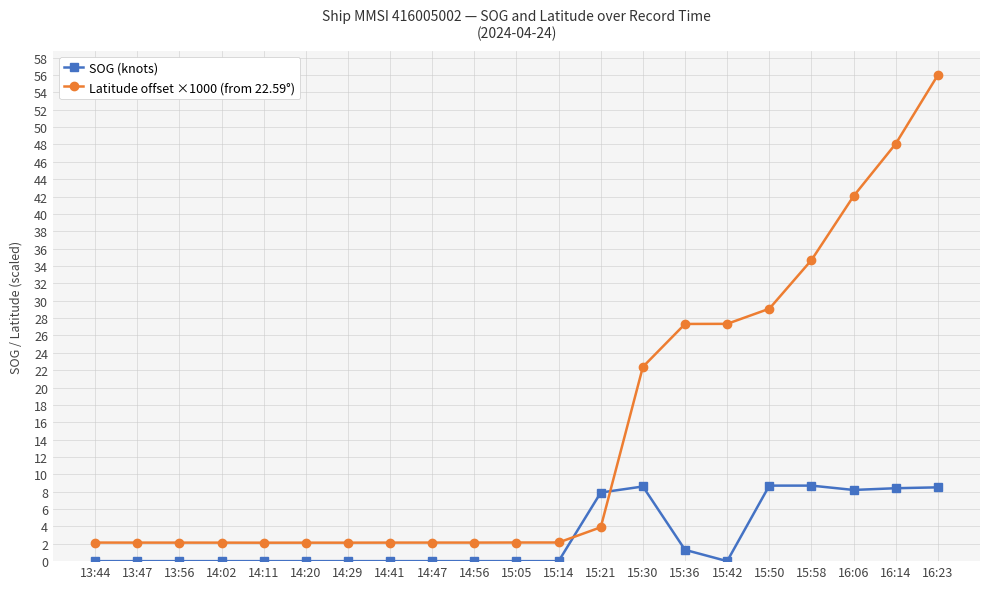

True or false: Latitude offset ×1000 (from 22.59°) and SOG (knots) intersect in this chart.

True